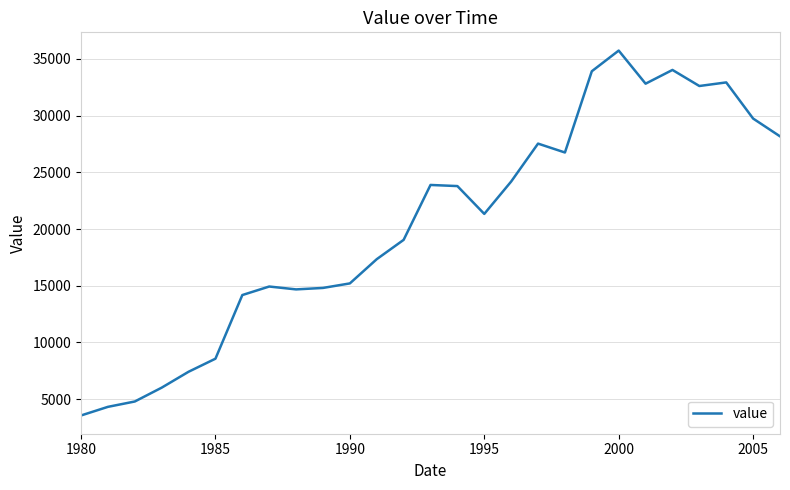

What is the greatest value displayed?

35725